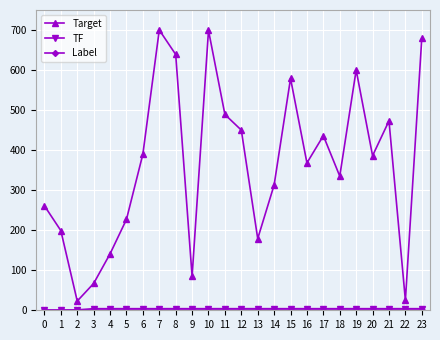

What is the difference between the maximum and minimum values in the Target series?

677